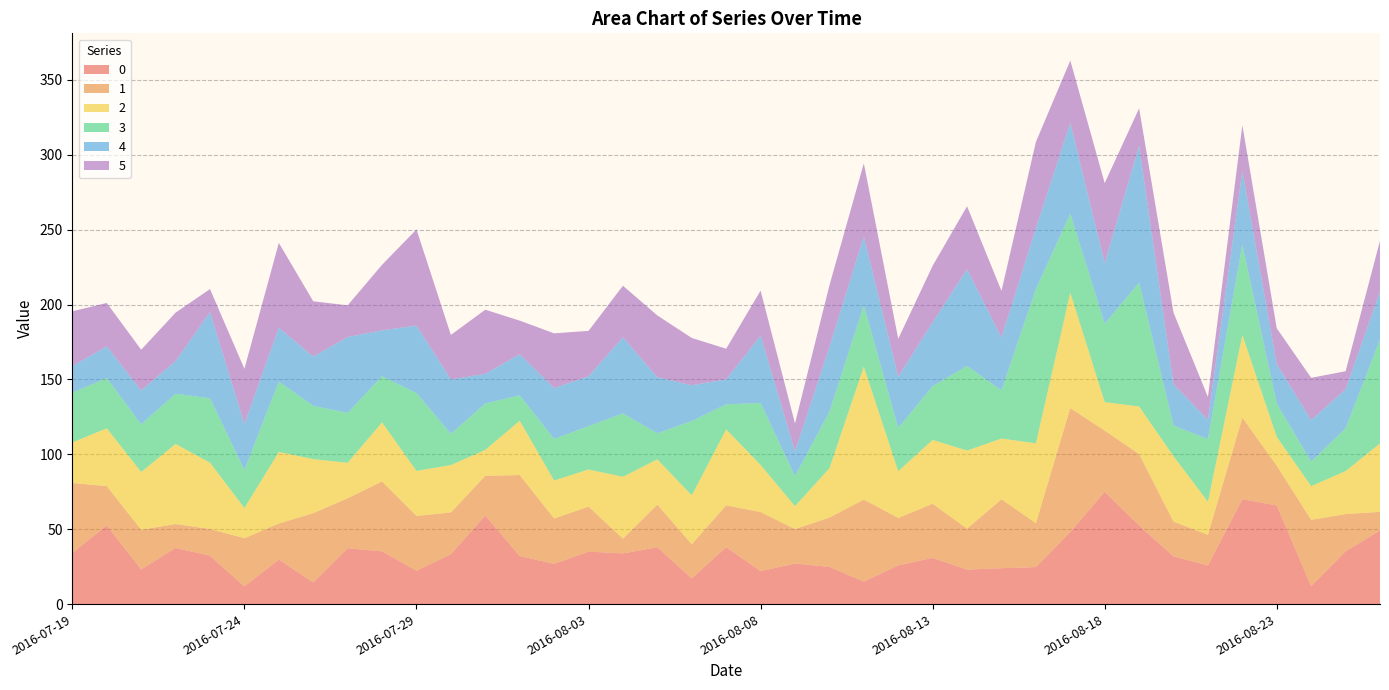

Reading left to right, what are all the values shown in this chart?

0: 2016-07-19=34.2	2016-07-20=52.5	2016-07-21=23.1	2016-07-22=37.5	2016-07-23=32.3	2016-07-24=11.8	2016-07-25=29.7	2016-07-26=14.5	2016-07-27=37.3	2016-07-28=35.2	2016-07-29=22.2	2016-07-30=33.3	2016-07-31=59.2	2016-08-01=32.1	2016-08-02=26.9	2016-08-03=35.0	2016-08-04=33.8	2016-08-05=38.0	2016-08-06=17.1	2016-08-07=38.1	2016-08-08=22.0	2016-08-09=27.1	2016-08-10=24.9	2016-08-11=15.0	2016-08-12=25.8	2016-08-13=30.9	2016-08-14=23.0	2016-08-15=24.0	2016-08-16=24.7	2016-08-17=48.1	2016-08-18=75.0	2016-08-19=52.5	2016-08-20=31.9	2016-08-21=25.8	2016-08-22=70.1	2016-08-23=65.8	2016-08-24=11.9	2016-08-25=35.3	2016-08-26=49.1
1: 2016-07-19=46.7	2016-07-20=26.3	2016-07-21=26.5	2016-07-22=16.0	2016-07-23=17.8	2016-07-24=32.2	2016-07-25=24.1	2016-07-26=46.2	2016-07-27=33.3	2016-07-28=46.7	2016-07-29=36.6	2016-07-30=27.9	2016-07-31=26.5	2016-08-01=54.1	2016-08-02=30.3	2016-08-03=30.1	2016-08-04=9.9	2016-08-05=28.5	2016-08-06=22.9	2016-08-07=27.9	2016-08-08=39.4	2016-08-09=23.0	2016-08-10=32.9	2016-08-11=54.8	2016-08-12=31.7	2016-08-13=36.1	2016-08-14=27.3	2016-08-15=46.1	2016-08-16=29.3	2016-08-17=82.8	2016-08-18=40.9	2016-08-19=47.8	2016-08-20=23.1	2016-08-21=20.5	2016-08-22=54.4	2016-08-23=26.6	2016-08-24=44.3	2016-08-25=24.8	2016-08-26=12.4
2: 2016-07-19=27.0	2016-07-20=38.6	2016-07-21=38.6	2016-07-22=53.5	2016-07-23=44.3	2016-07-24=20.2	2016-07-25=47.8	2016-07-26=36.1	2016-07-27=23.7	2016-07-28=39.5	2016-07-29=30.1	2016-07-30=31.7	2016-07-31=17.3	2016-08-01=36.3	2016-08-02=25.4	2016-08-03=24.8	2016-08-04=41.4	2016-08-05=30.2	2016-08-06=32.6	2016-08-07=50.7	2016-08-08=31.5	2016-08-09=15.3	2016-08-10=33.0	2016-08-11=88.8	2016-08-12=31.2	2016-08-13=42.7	2016-08-14=52.2	2016-08-15=40.5	2016-08-16=53.4	2016-08-17=77.1	2016-08-18=19.1	2016-08-19=31.7	2016-08-20=43.7	2016-08-21=22.0	2016-08-22=55.3	2016-08-23=19.3	2016-08-24=22.5	2016-08-25=28.7	2016-08-26=45.7
3: 2016-07-19=33.3	2016-07-20=33.5	2016-07-21=31.8	2016-07-22=33.5	2016-07-23=43.0	2016-07-24=25.4	2016-07-25=47.0	2016-07-26=35.6	2016-07-27=33.3	2016-07-28=30.8	2016-07-29=51.9	2016-07-30=20.9	2016-07-31=31.0	2016-08-01=17.0	2016-08-02=27.8	2016-08-03=28.9	2016-08-04=42.3	2016-08-05=17.4	2016-08-06=49.6	2016-08-07=16.7	2016-08-08=41.3	2016-08-09=19.9	2016-08-10=37.7	2016-08-11=40.9	2016-08-12=28.9	2016-08-13=35.9	2016-08-14=56.5	2016-08-15=32.2	2016-08-16=103.0	2016-08-17=52.7	2016-08-18=52.3	2016-08-19=82.7	2016-08-20=20.4	2016-08-21=41.9	2016-08-22=60.2	2016-08-23=22.2	2016-08-24=16.3	2016-08-25=28.6	2016-08-26=69.3
4: 2016-07-19=17.8	2016-07-20=21.2	2016-07-21=22.6	2016-07-22=21.8	2016-07-23=57.6	2016-07-24=30.7	2016-07-25=36.0	2016-07-26=32.8	2016-07-27=50.7	2016-07-28=30.7	2016-07-29=45.1	2016-07-30=36.3	2016-07-31=19.8	2016-08-01=27.4	2016-08-02=33.9	2016-08-03=33.3	2016-08-04=50.9	2016-08-05=37.4	2016-08-06=23.9	2016-08-07=16.7	2016-08-08=45.1	2016-08-09=16.6	2016-08-10=43.4	2016-08-11=46.0	2016-08-12=34.2	2016-08-13=42.7	2016-08-14=64.5	2016-08-15=35.3	2016-08-16=40.7	2016-08-17=60.7	2016-08-18=40.4	2016-08-19=91.4	2016-08-20=27.5	2016-08-21=12.9	2016-08-22=49.4	2016-08-23=26.3	2016-08-24=27.8	2016-08-25=26.1	2016-08-26=32.2
5: 2016-07-19=36.6	2016-07-20=28.9	2016-07-21=27.2	2016-07-22=32.3	2016-07-23=15.3	2016-07-24=36.8	2016-07-25=56.6	2016-07-26=37.0	2016-07-27=21.1	2016-07-28=43.8	2016-07-29=64.2	2016-07-30=29.7	2016-07-31=42.8	2016-08-01=22.5	2016-08-02=36.6	2016-08-03=30.3	2016-08-04=34.4	2016-08-05=41.2	2016-08-06=31.6	2016-08-07=20.4	2016-08-08=30.0	2016-08-09=18.6	2016-08-10=41.0	2016-08-11=48.8	2016-08-12=25.3	2016-08-13=37.7	2016-08-14=42.1	2016-08-15=31.1	2016-08-16=57.5	2016-08-17=41.6	2016-08-18=53.5	2016-08-19=25.0	2016-08-20=47.8	2016-08-21=15.2	2016-08-22=30.5	2016-08-23=24.0	2016-08-24=28.2	2016-08-25=12.1	2016-08-26=33.8